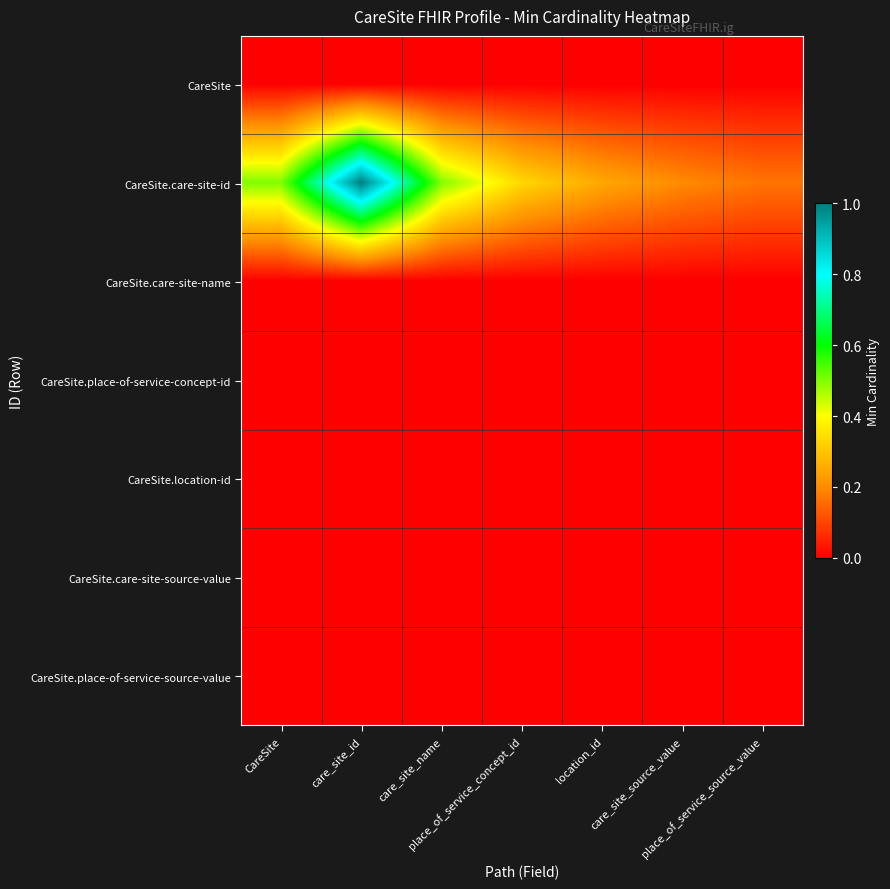

What is the greatest value displayed?

1.0